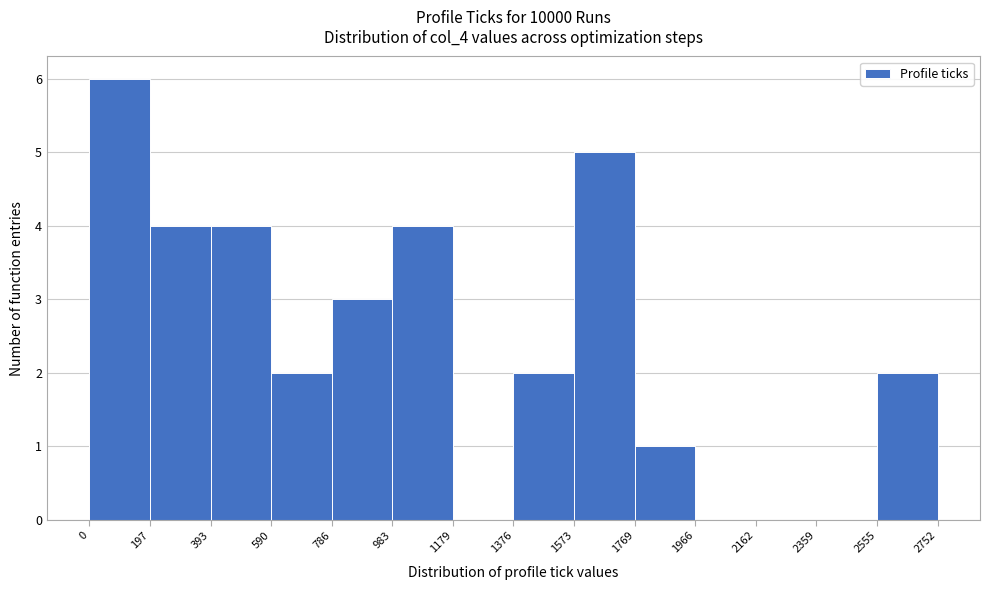

How tall is the bar that spans 0 to 197 on the x-axis? The values are not printed on the chart, so give them approximately, as read against the axis.

6